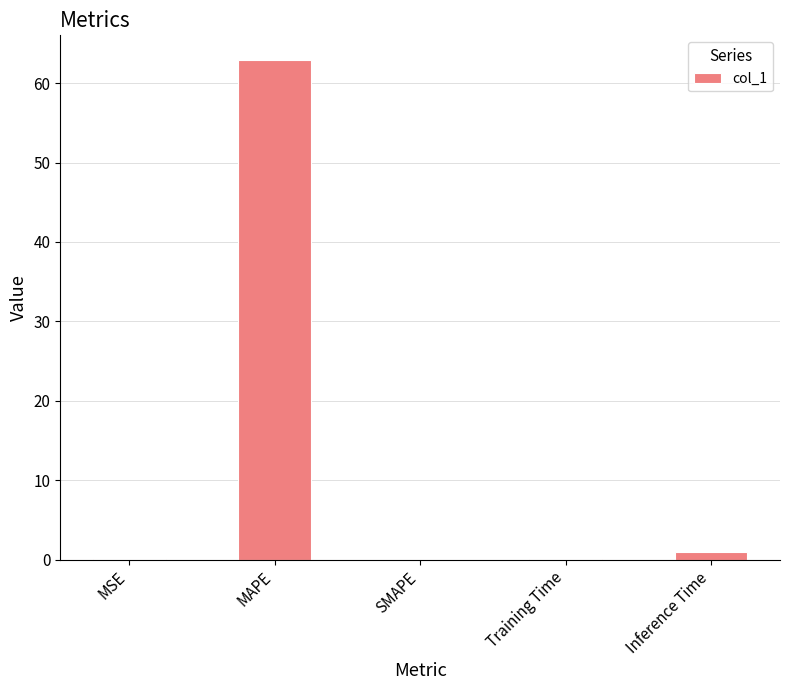

What is the greatest value displayed?

62.9